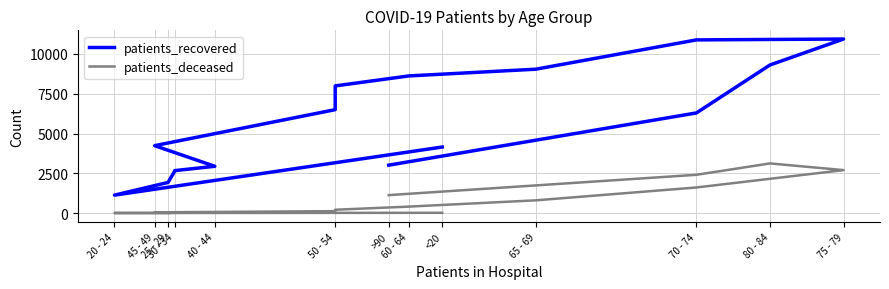

Is it true that patients_deceased equals 16 at <20?

True